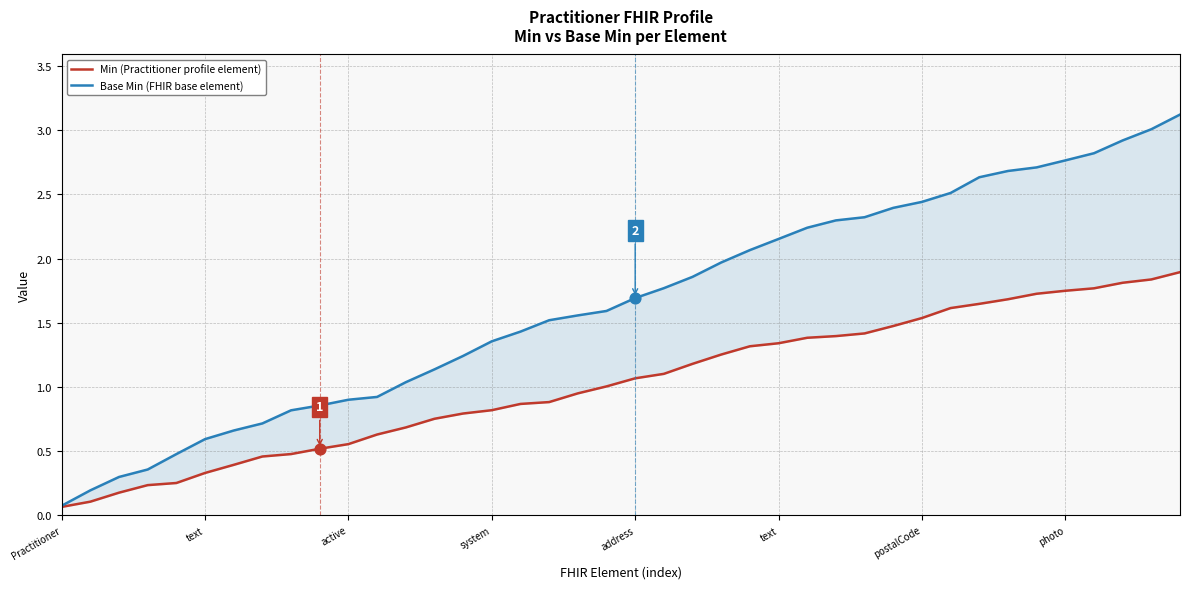

Which series has the widest spread of Y values?

Base Min (FHIR base element)